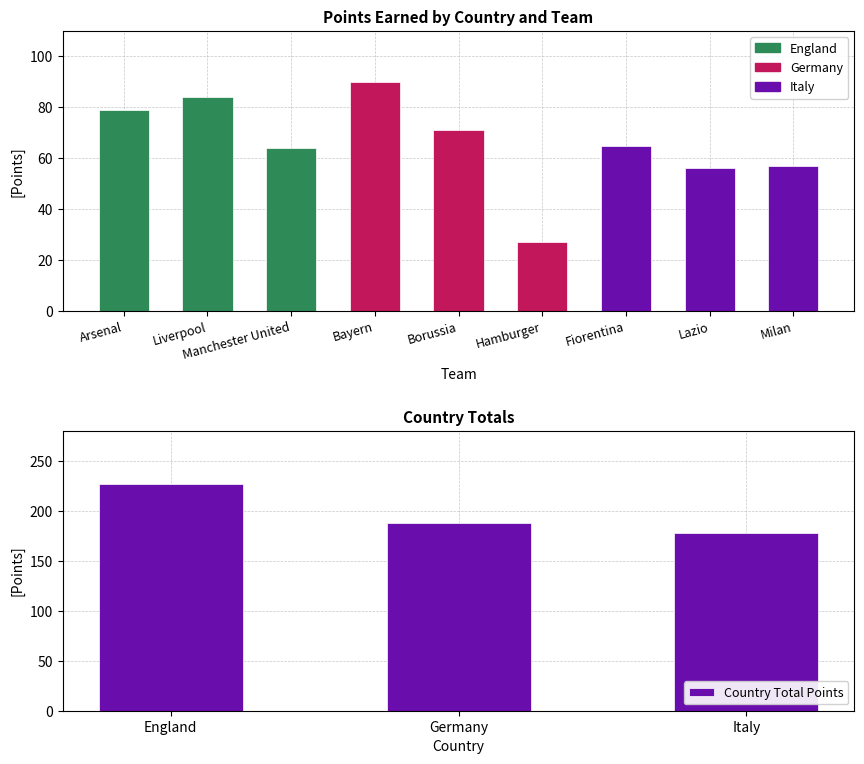

What is the difference between the maximum and minimum values?

49